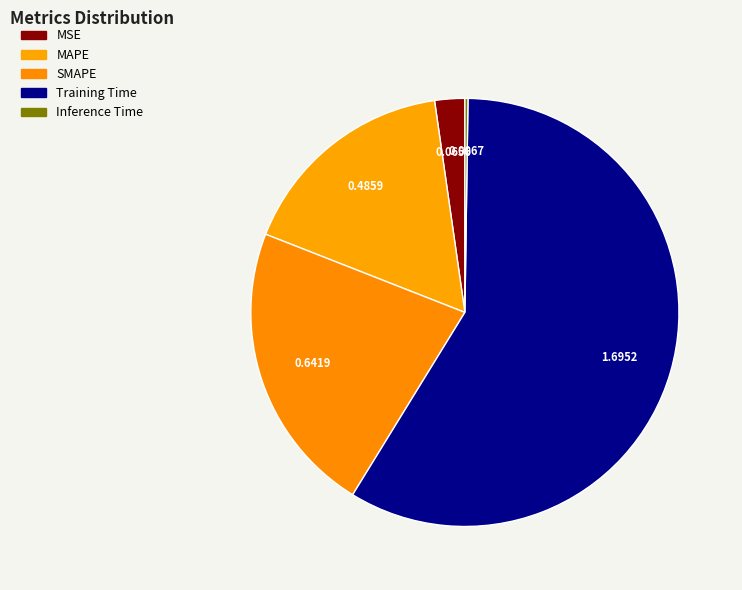

To the nearest percent, what percentage of the pie is MSE?

2%